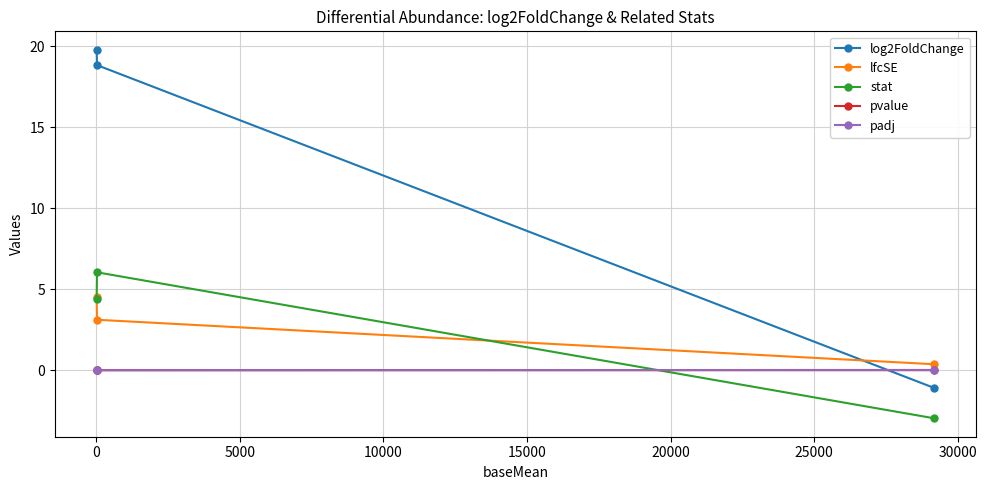

What is the minimum value for stat?

-3.0